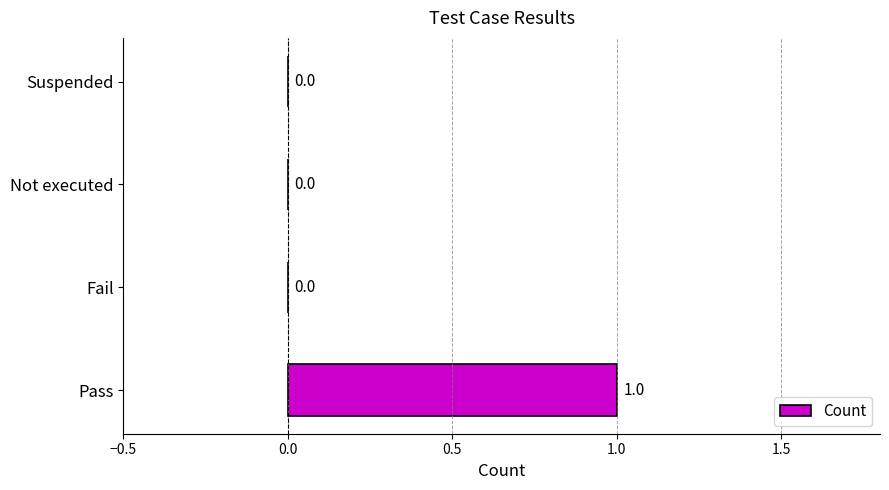

The value at Pass is 2. True or false?

False